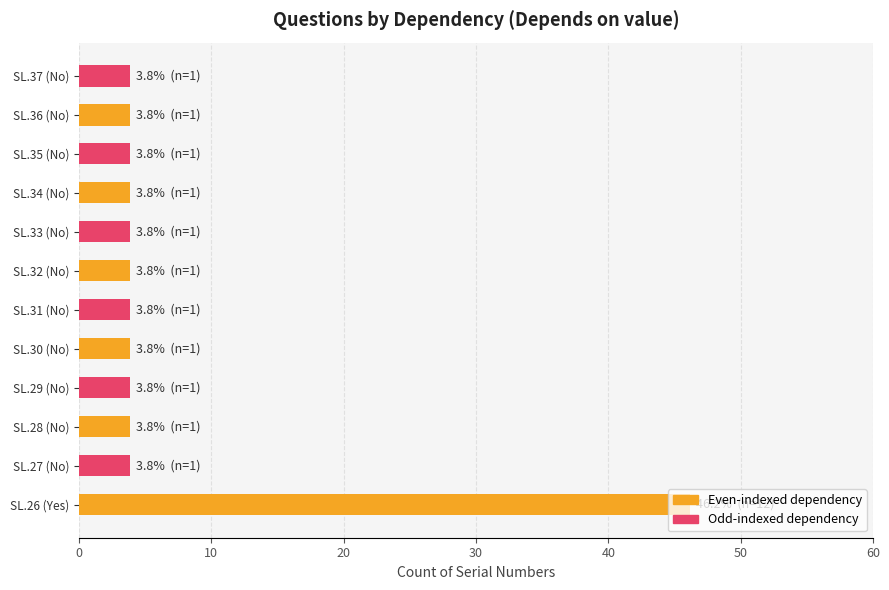

Approximately how many times larger is the value at SL.29 (No) compared to SL.37 (No)?

1.0